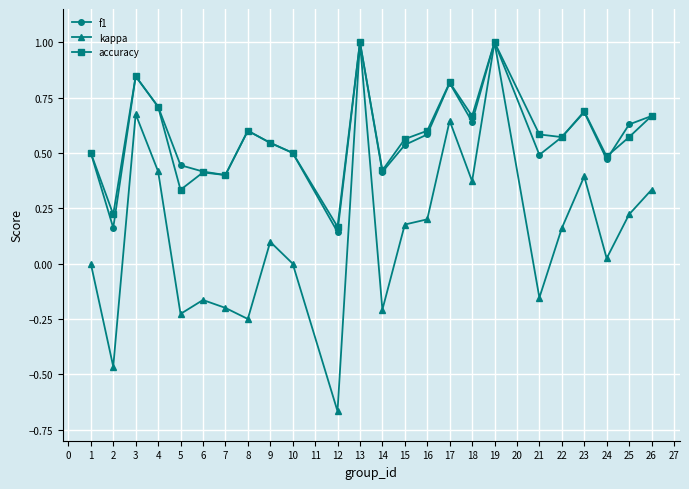

What are all the series names shown in the legend?

f1, kappa, accuracy